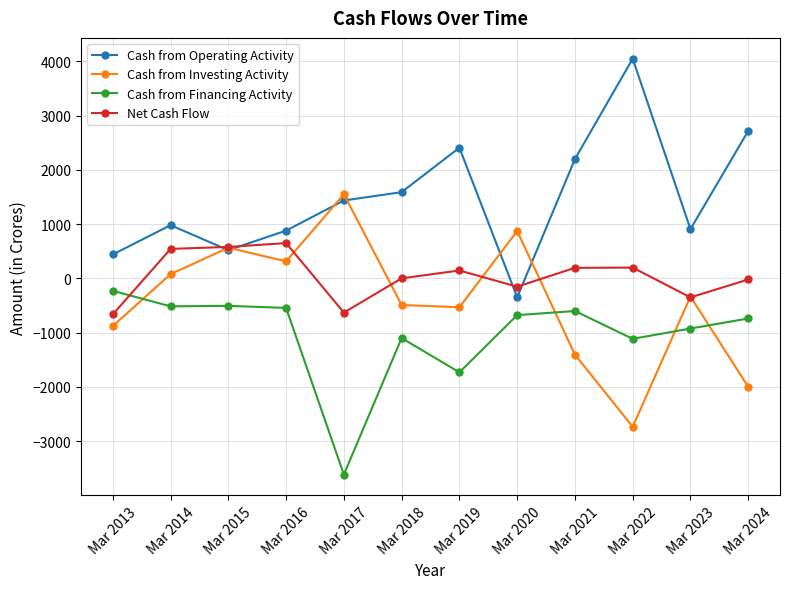

True or false: Cash from Financing Activity and Cash from Operating Activity cross at least once.

False